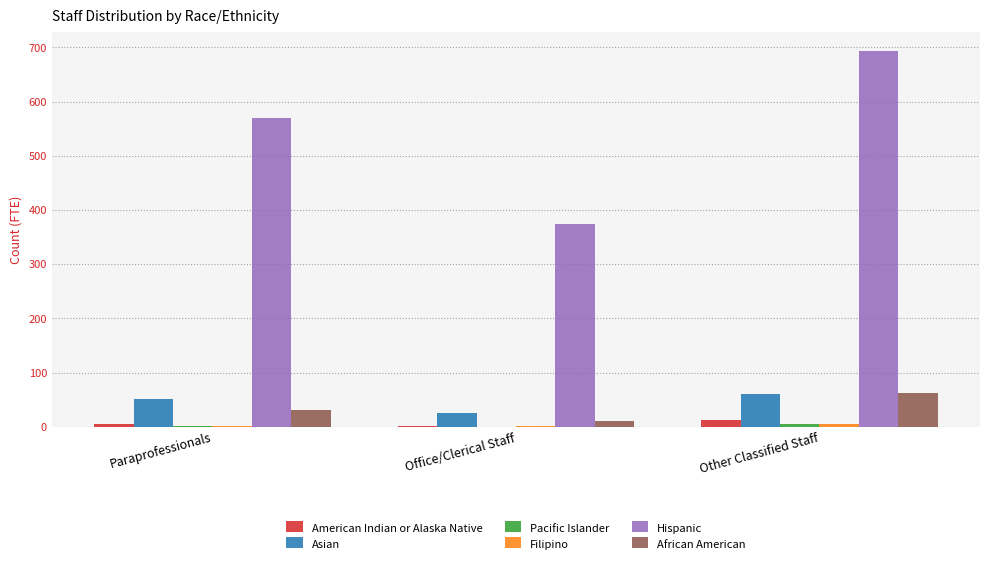

At which category is the sum across all series the highest?

Other Classified Staff